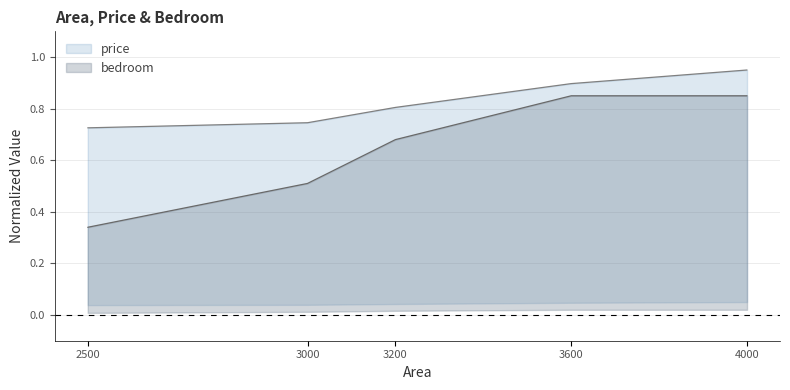

Count the number of categories in the chart.

5